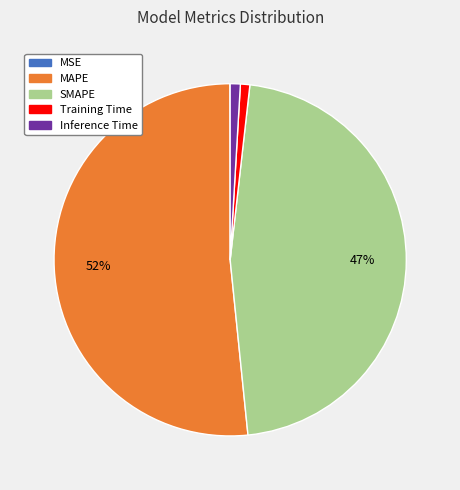

Is it true that Training Time is 1% of the pie?

True